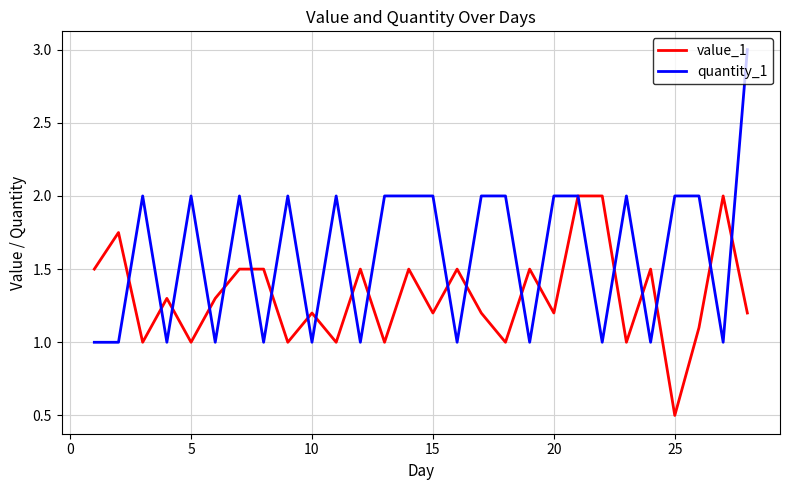

Which series has the widest spread of values?

quantity_1